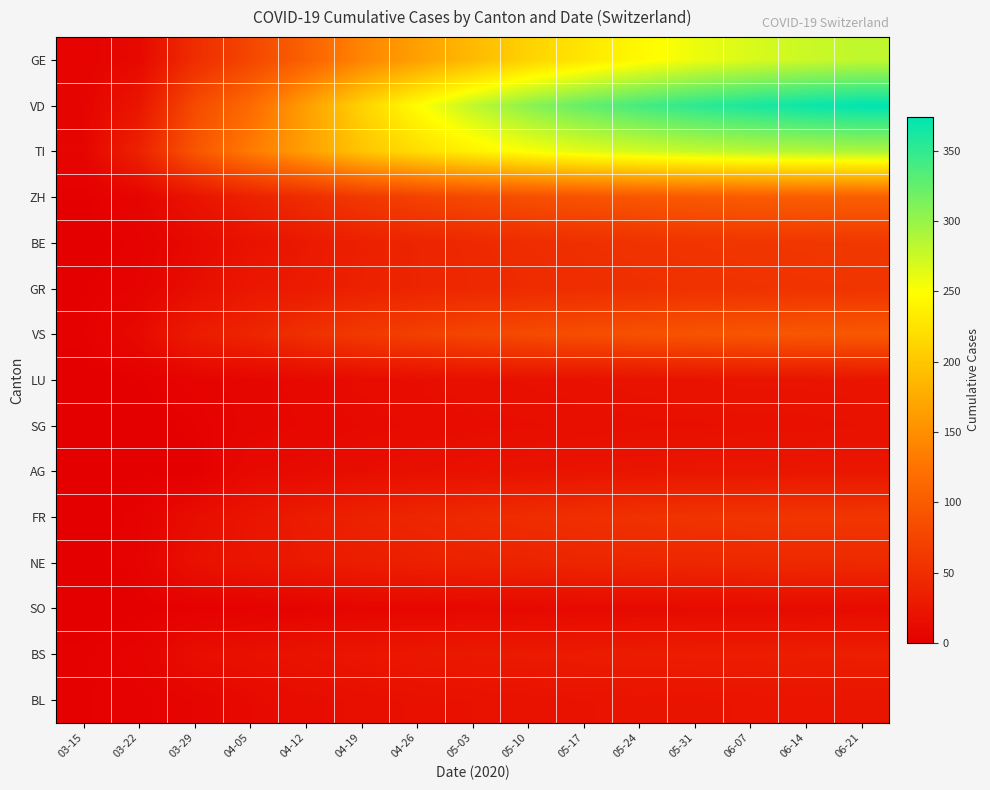

Which series changed the most between 04-05 and 05-10?

VD